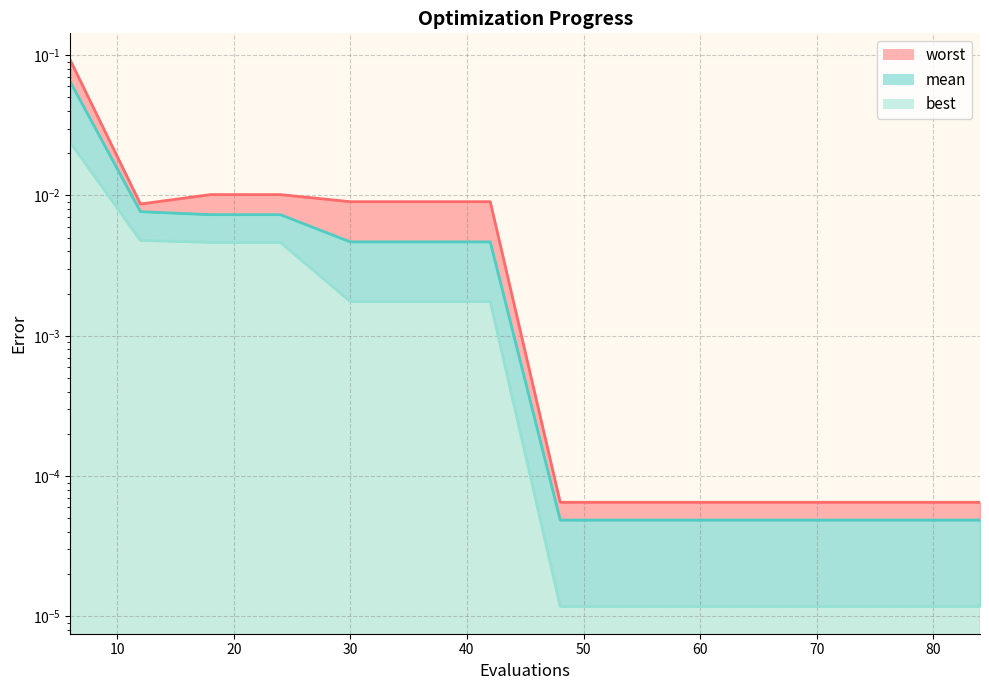

Rank the categories by worst value from lowest to highest.

48, 54, 60, 66, 72, 78, 84, 12, 30, 36, 42, 18, 24, 6